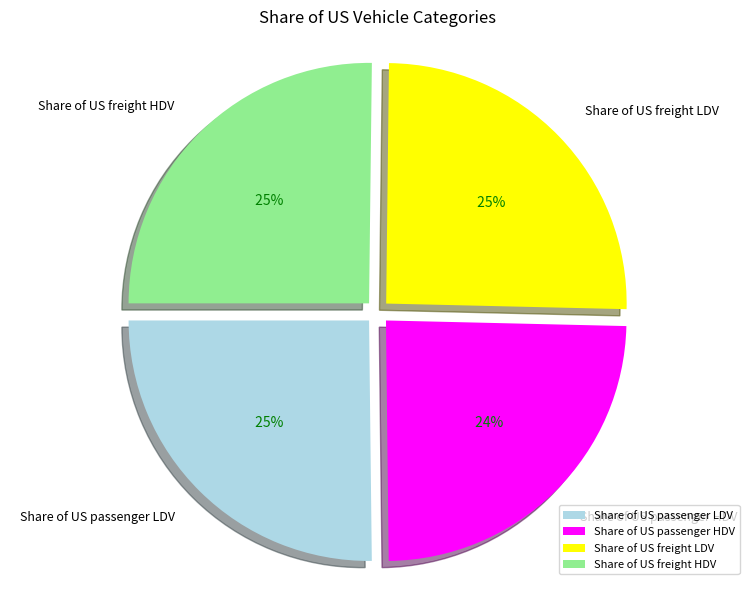

To the nearest percent, what is the average slice percentage?

25%